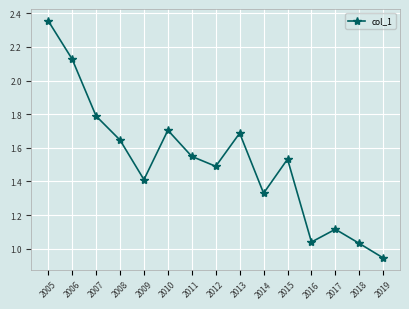

True or false: the data shows 0.8 at 2008.

False